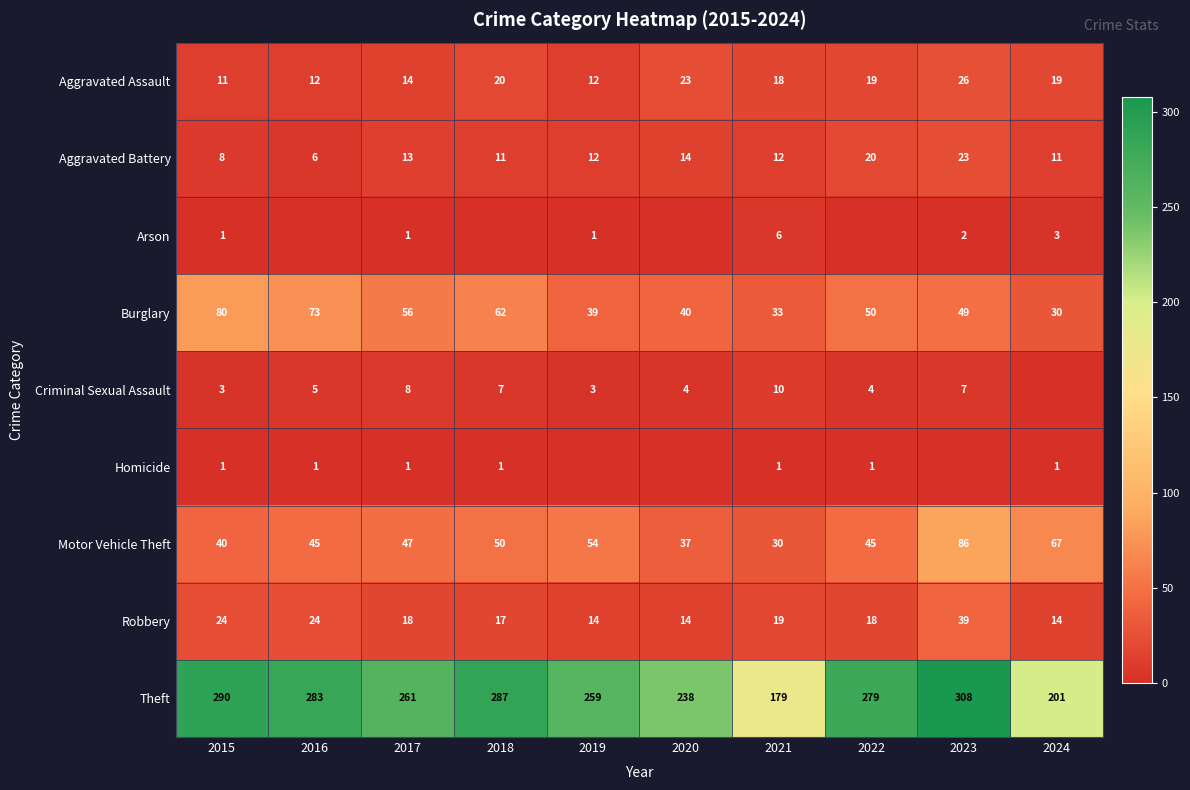

At which label is Burglary closest to 55?

2017